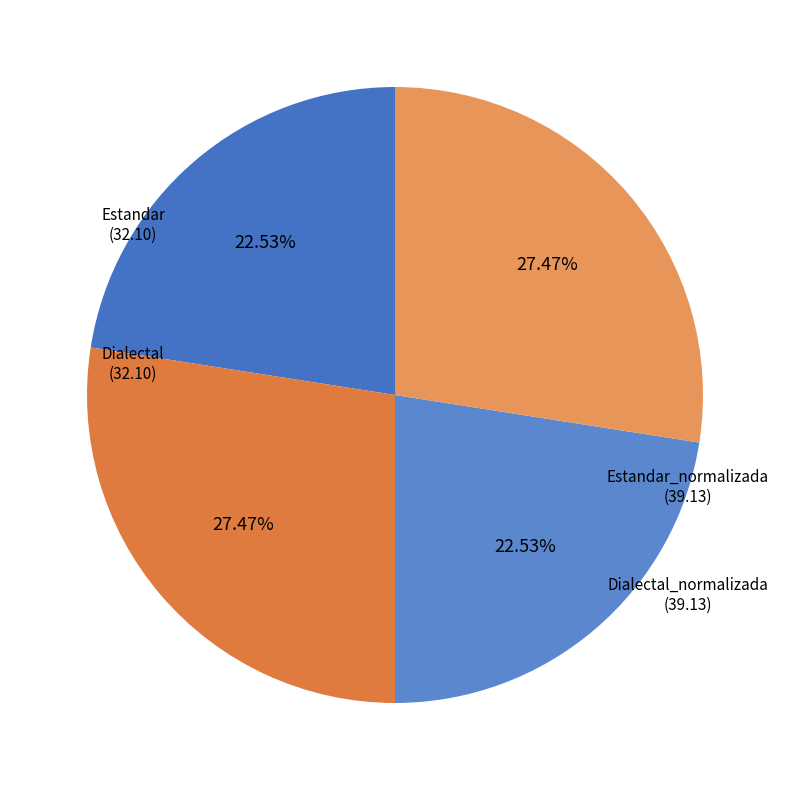

How many segments does this pie chart have?

4